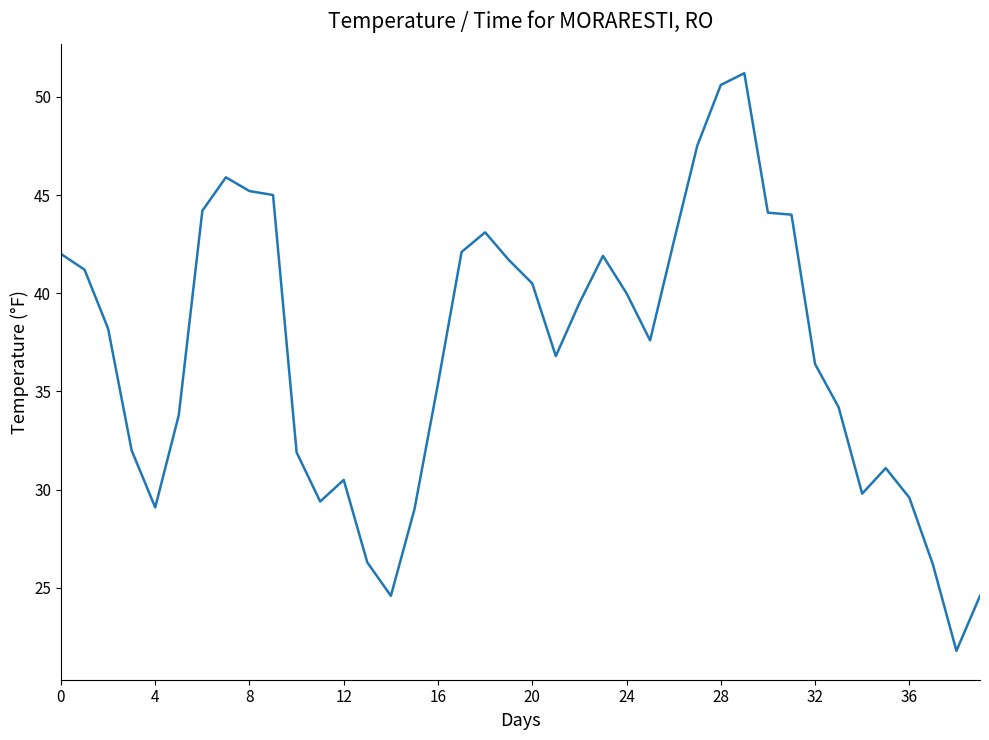

What is the greatest value displayed?

51.2